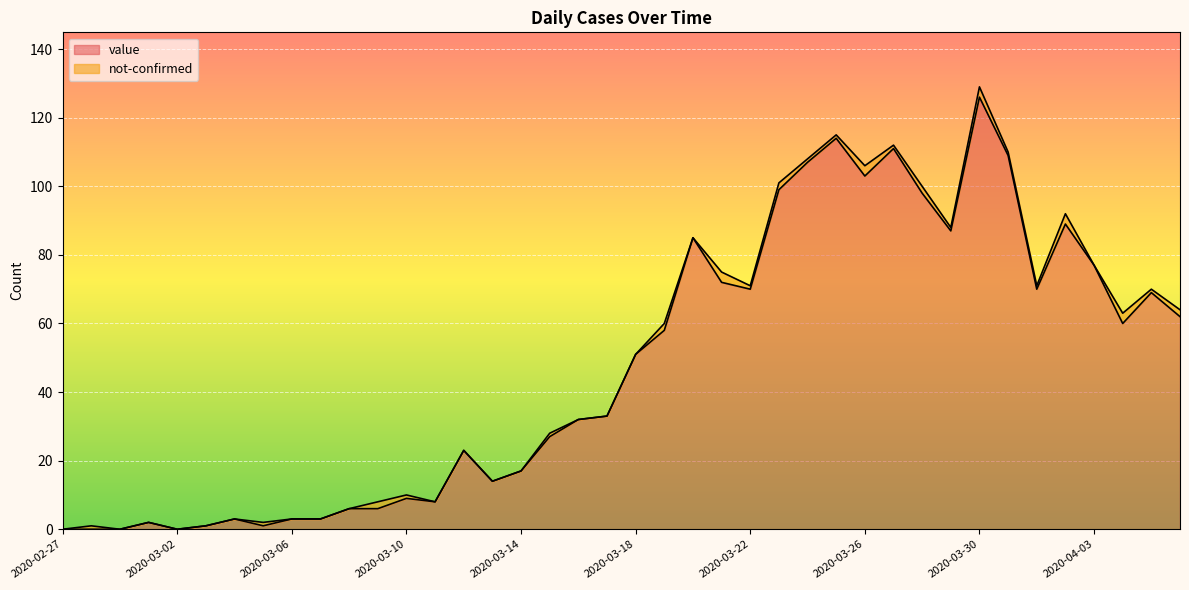

What is the greatest value displayed?

126